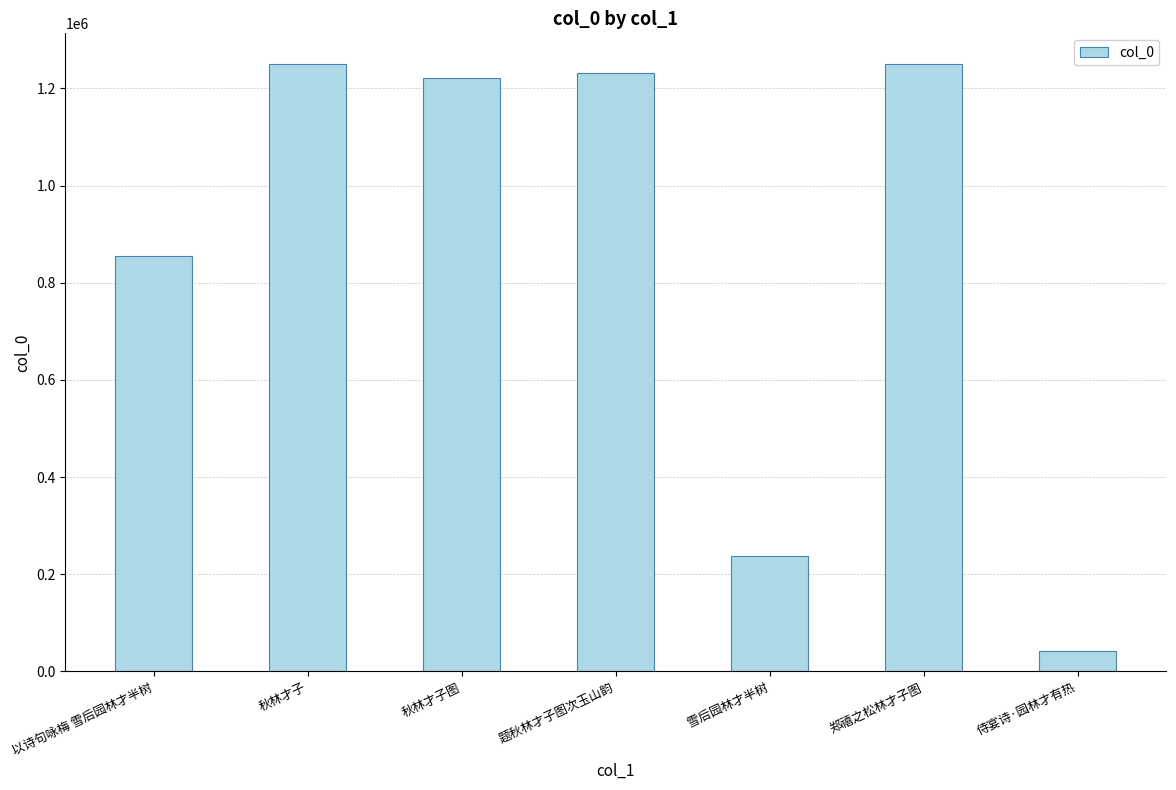

What is the approximate value at 雪后园林才半树, to the nearest 10?

236720